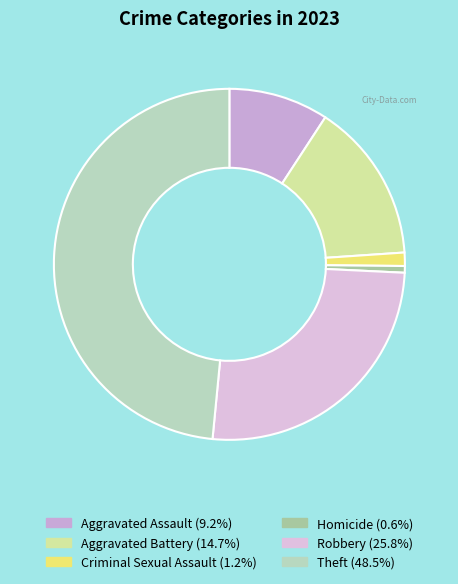

Count the number of slices in the pie.

6